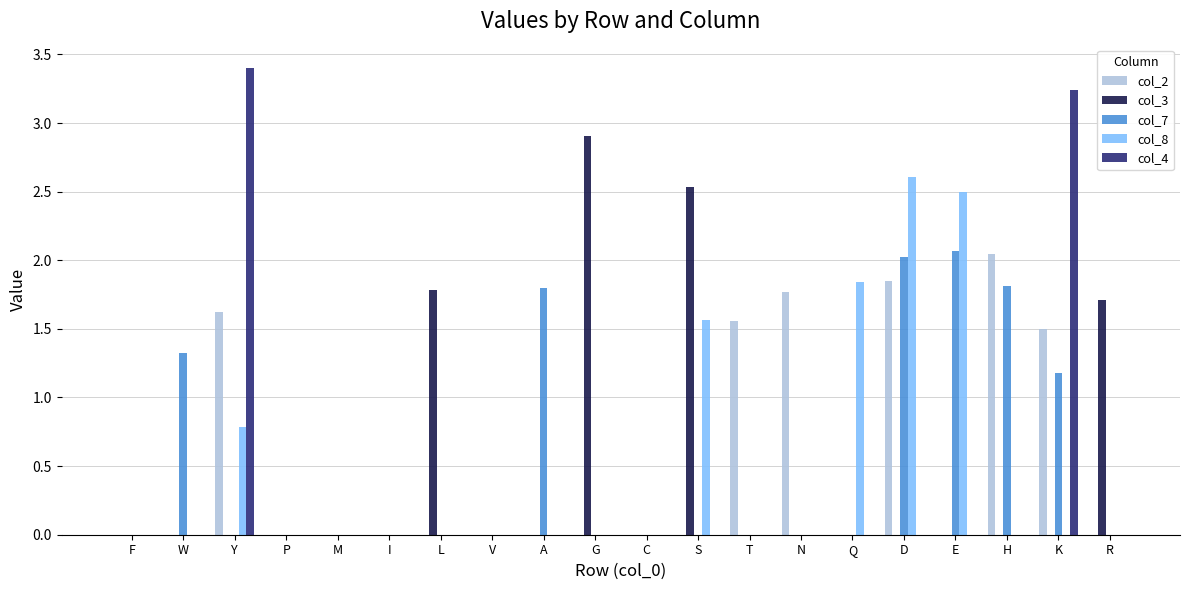

Between Q and E, which series saw the biggest shift?

col_7